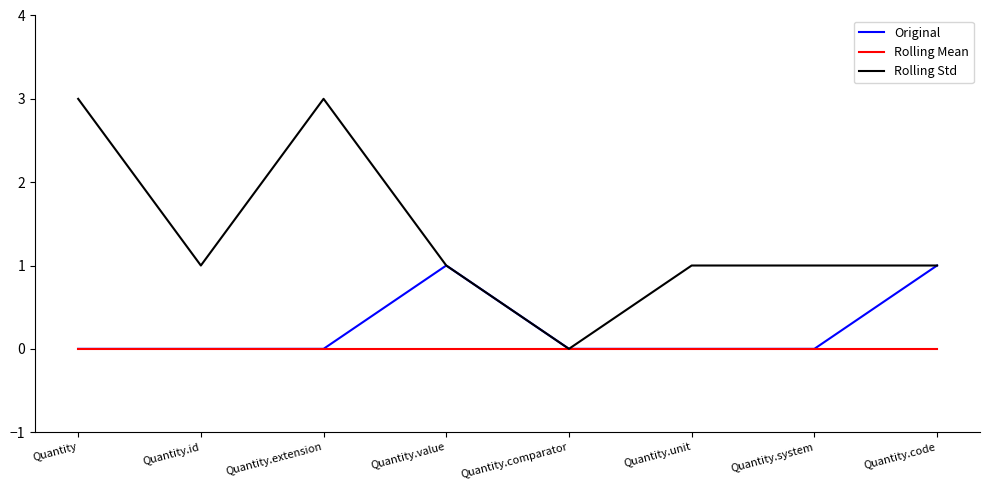

In Rolling Std, how many points are lower than both neighbors (excluding endpoints)?

2